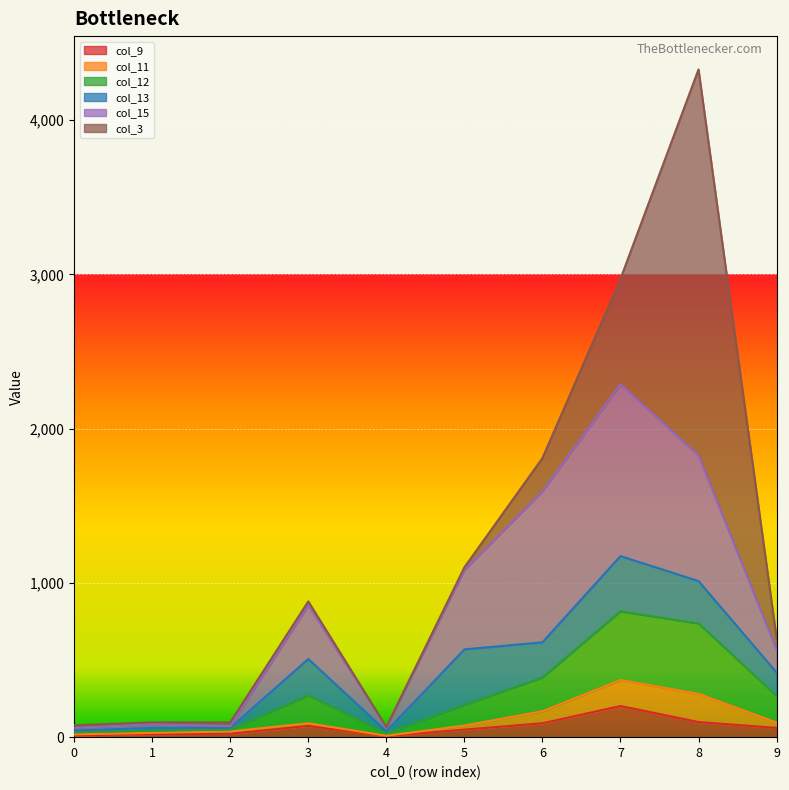

At which category is the sum across all series the highest?

8